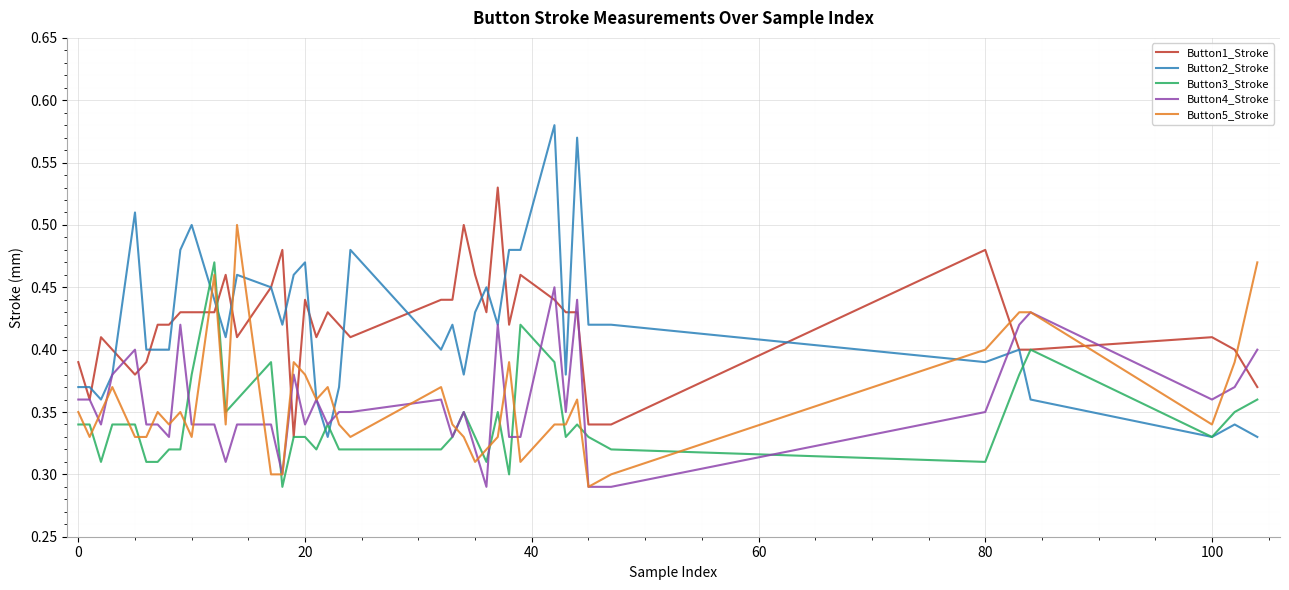

Which series has the widest spread of values?

Button2_Stroke